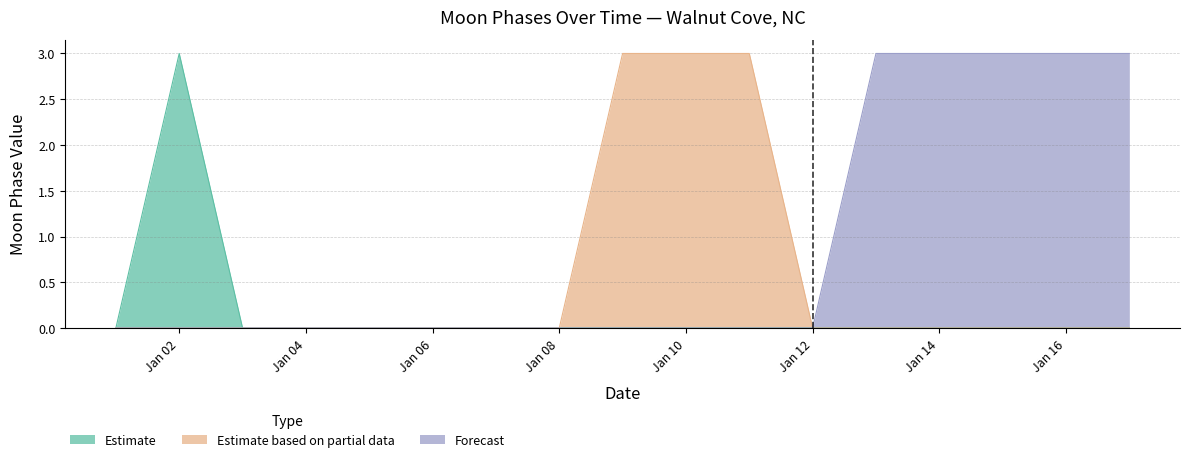

Rank the series by their average value, from highest to lowest.

Forecast, Estimate based on partial data, Estimate